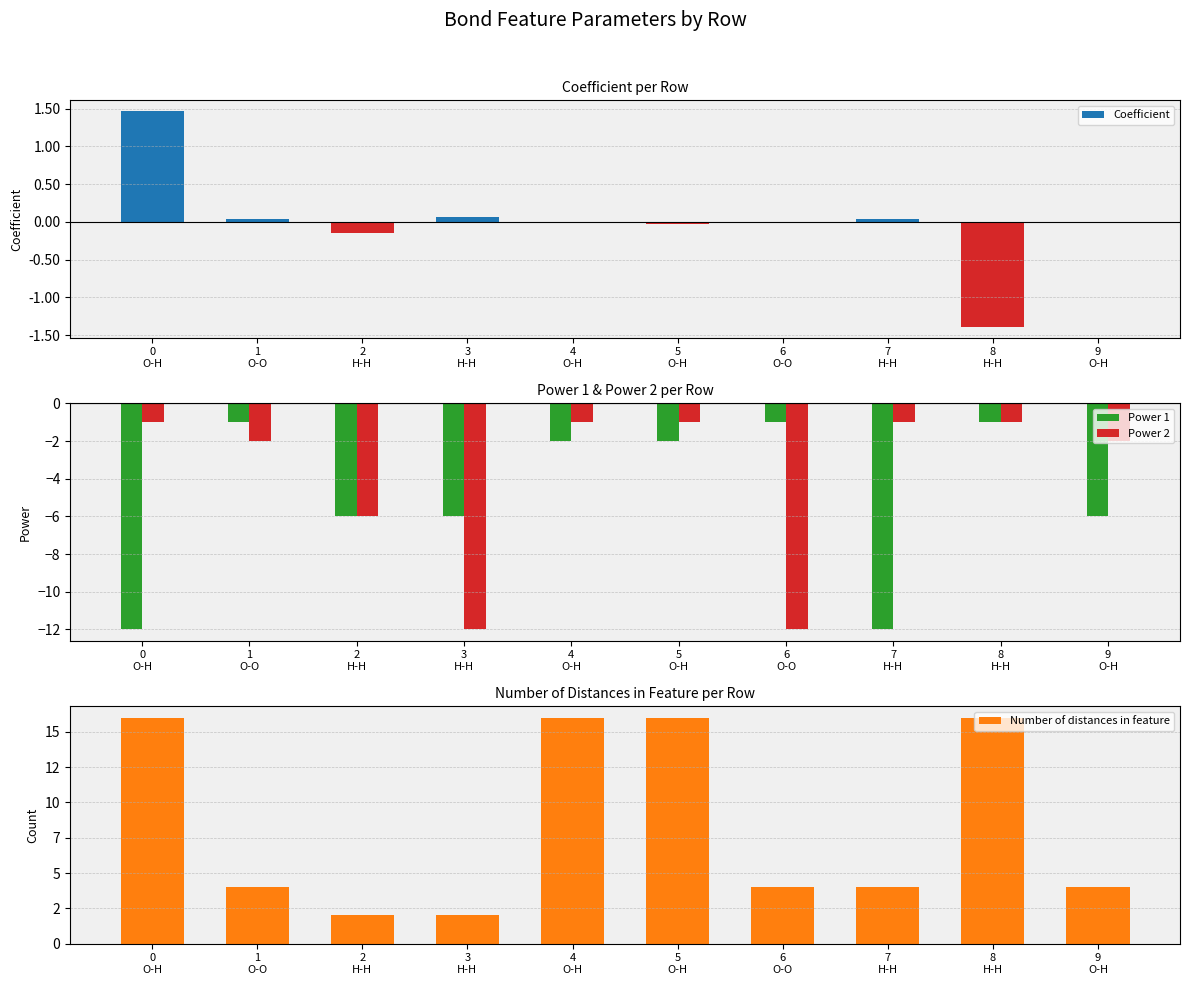

What is the approximate value of Power 2 at 4
O-H?

-1